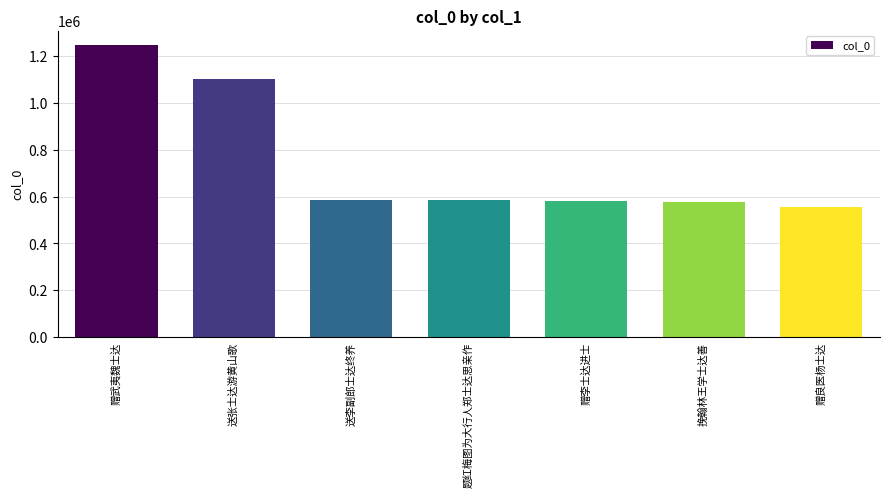

Are the bars horizontal?

No